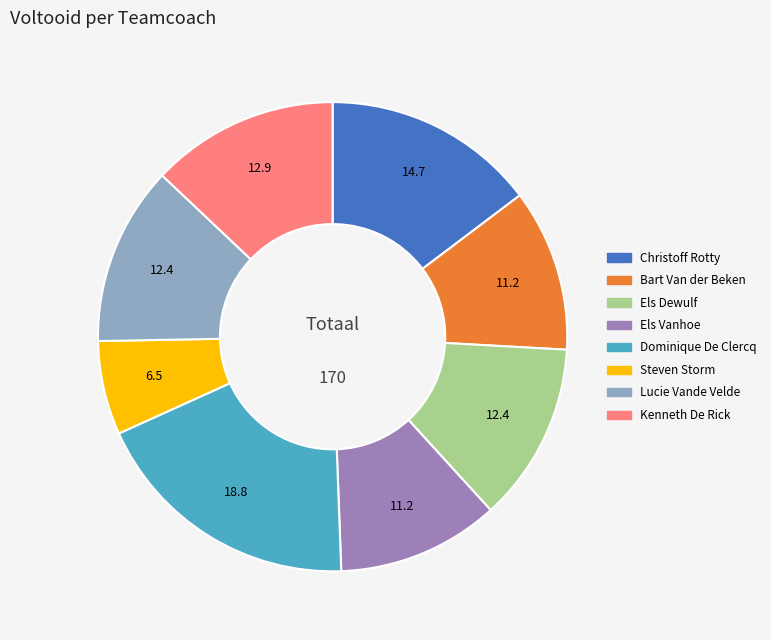

Count the number of slices in the pie.

8